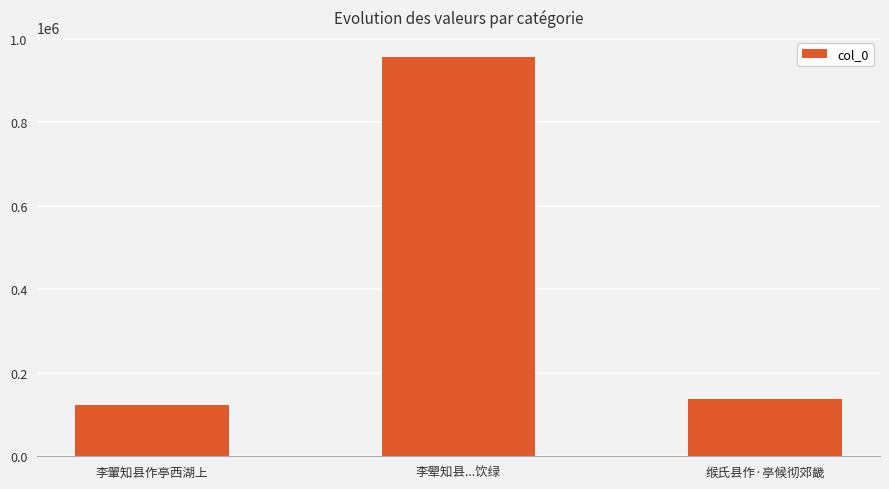

What is the change in value from 李翬知县作亭西湖上 to 缑氏县作·亭候彻郊畿?

+15982